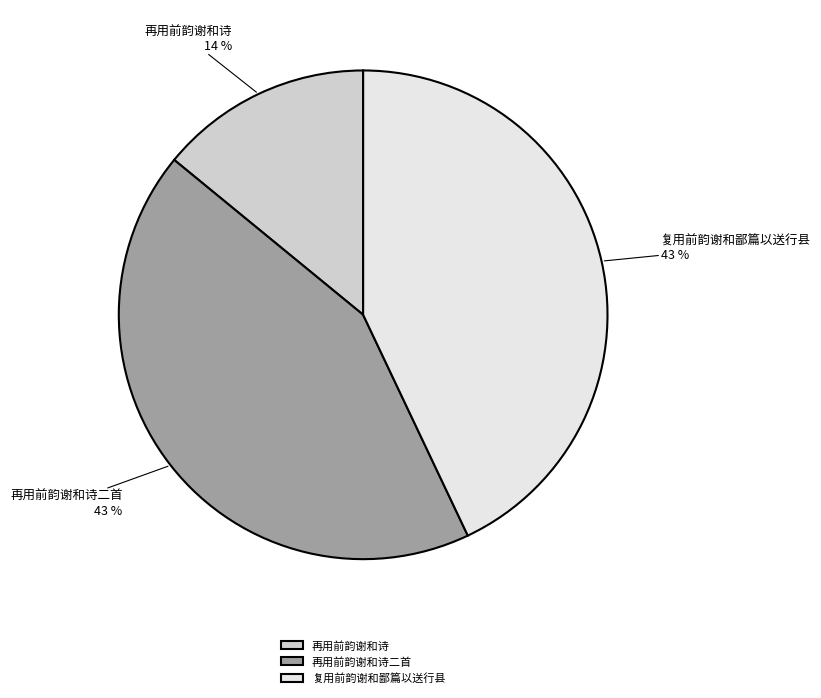

Approximately how many times larger is the value at 再用前韵谢和诗二首 compared to 再用前韵谢和诗?

3.1